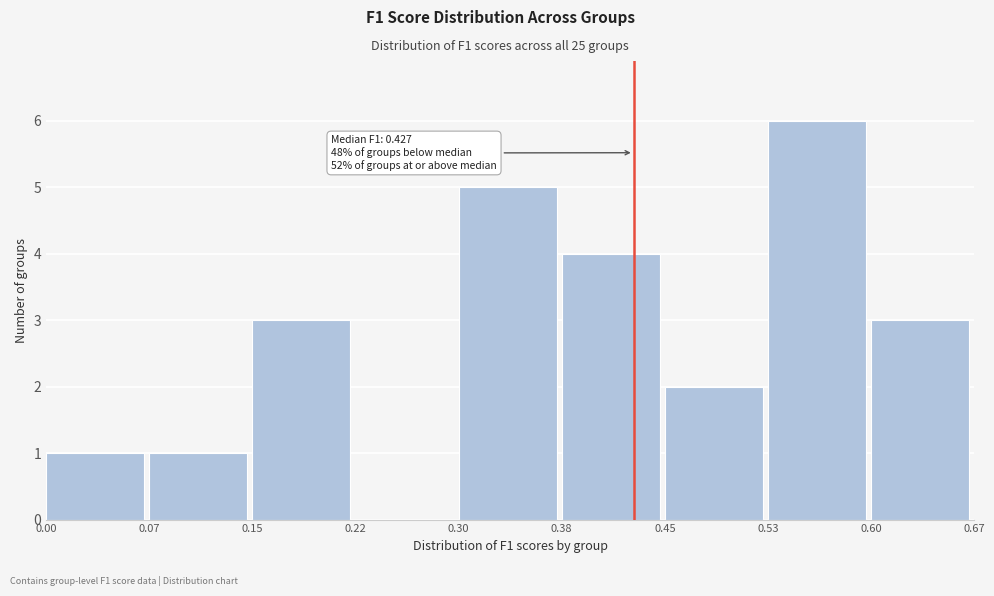

Which range on the x-axis has the tallest bar?

0.53 to 0.60